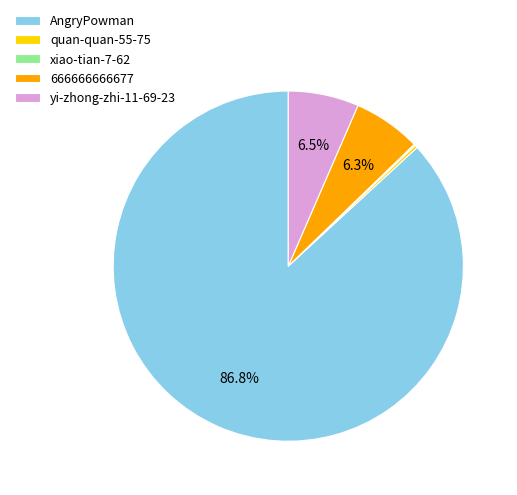

What percentage do AngryPowman and 666666666677 together represent?

93.1%